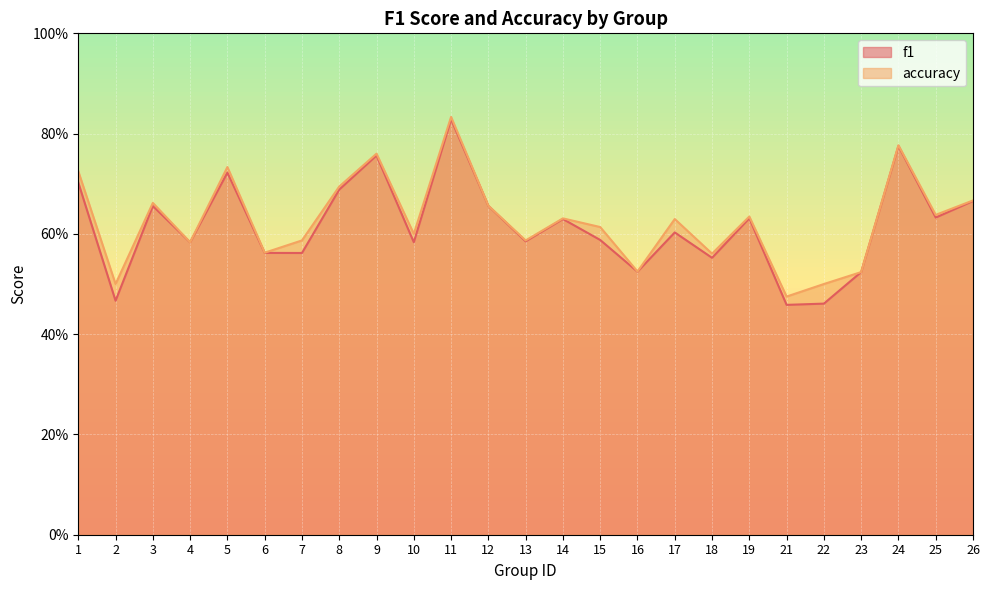

What is the value of the f1 point at the 1st from the left?

0.7